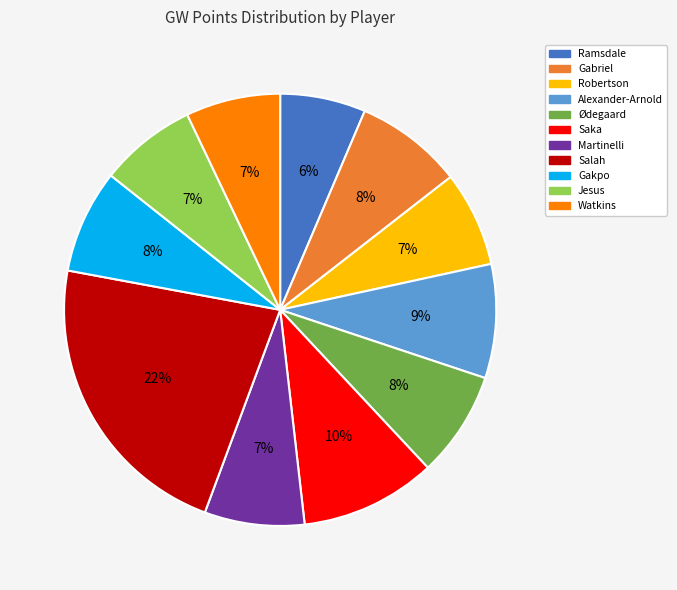

Which has a higher value, Gakpo or Saka?

Saka